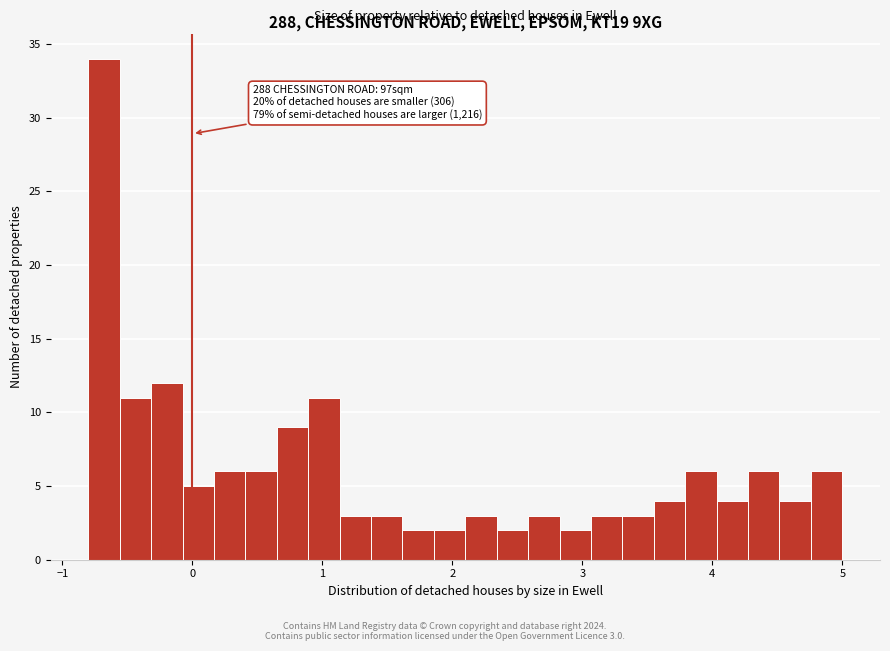

Around what value on the x-axis is the tallest bar? Give the approximate position of its centre, as read against the axis.

-0.7